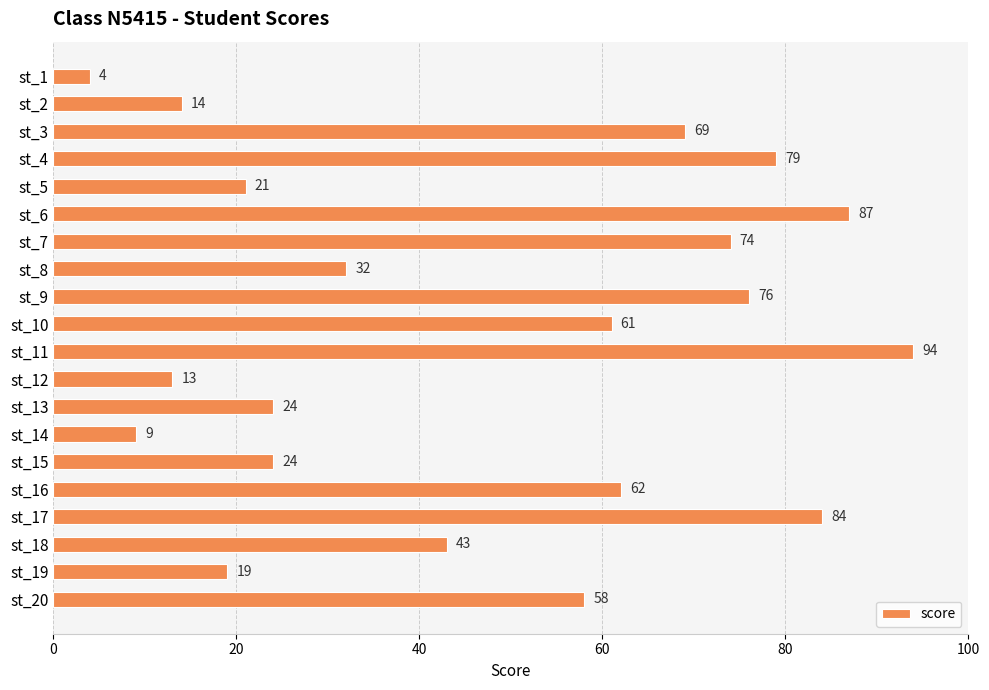

At which label is the value closest to 49?

st_18